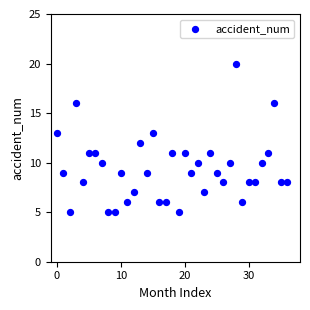

What is the range of Y values (max minus min)?

15